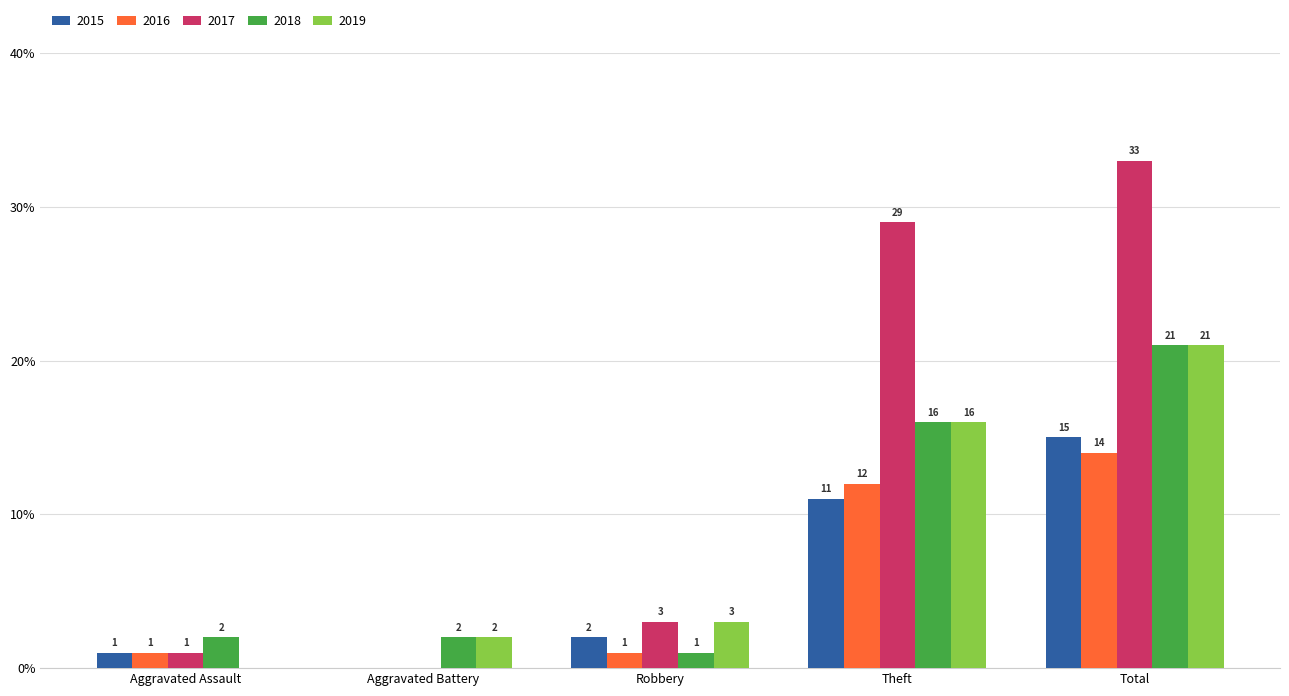

How many categories are shown in the chart?

5